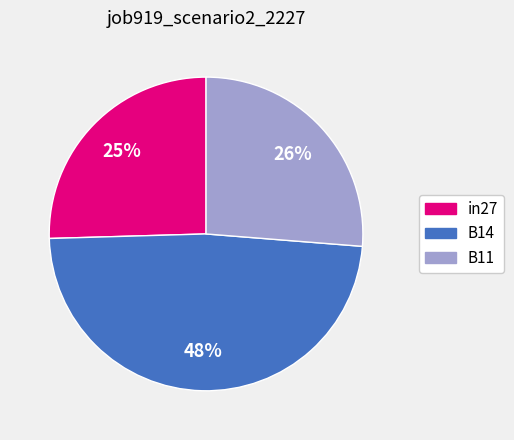

Count the number of slices in the pie.

3